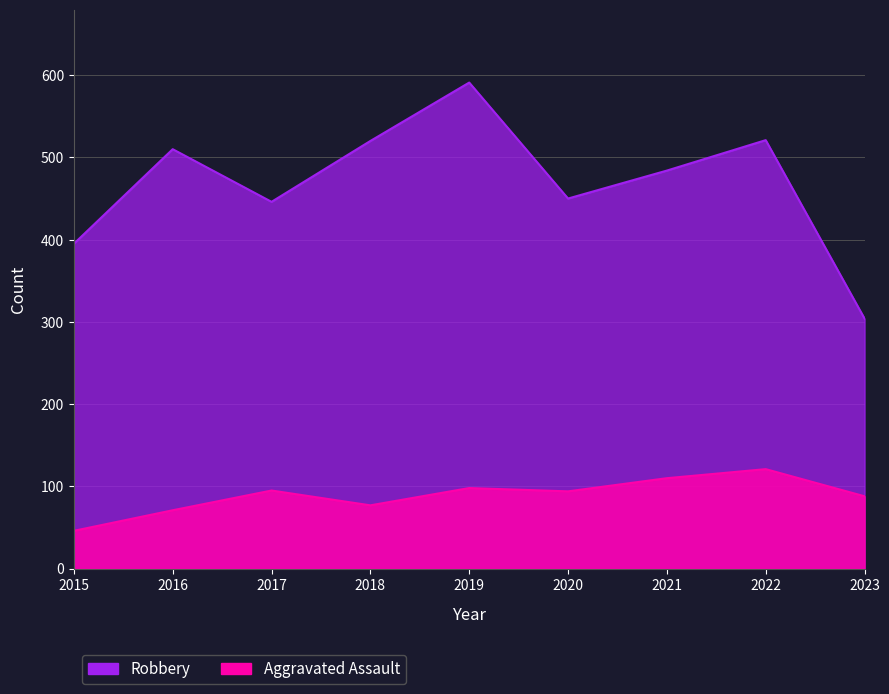

Which category has the highest value in the Aggravated Assault series?

2022